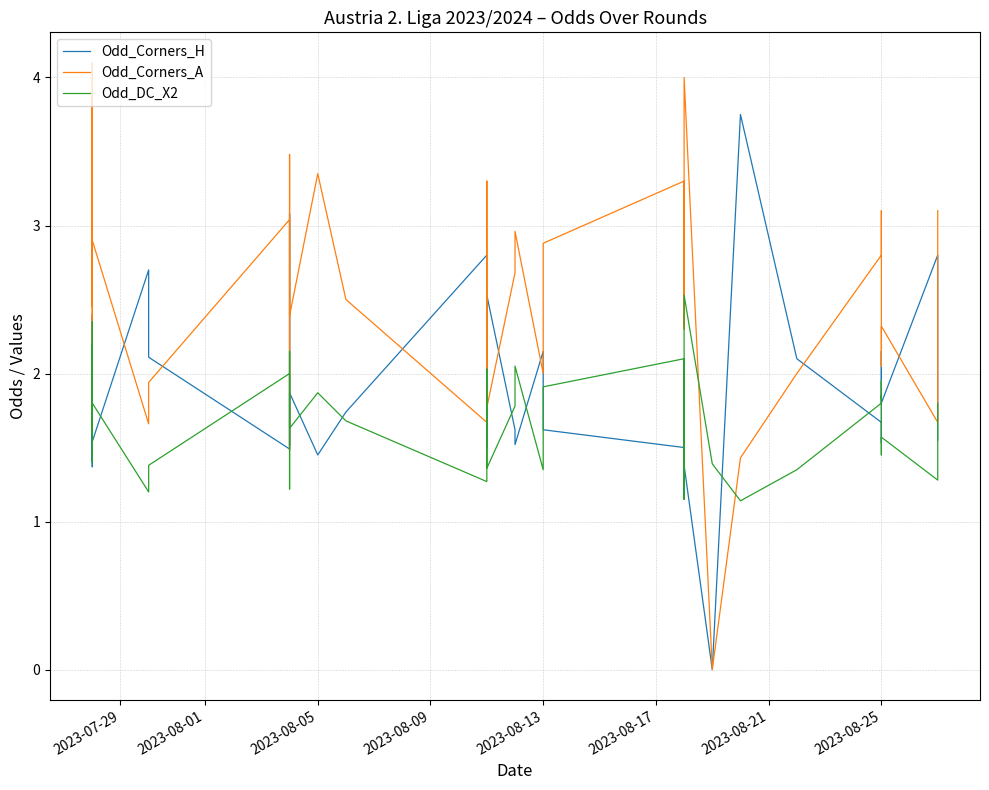

Which series has the largest total across all categories?

Odd_Corners_A